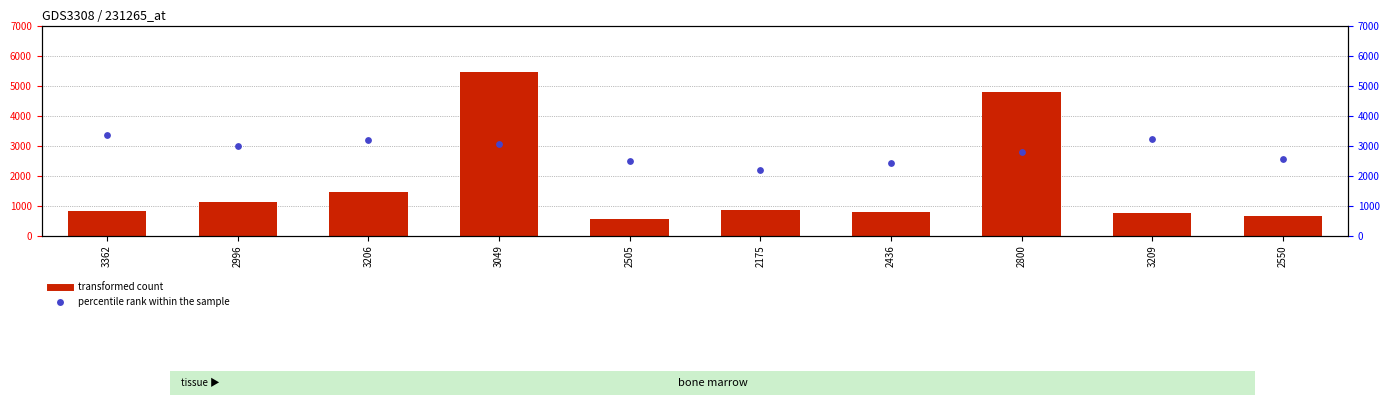

At which category is the sum across all series the highest?

3049